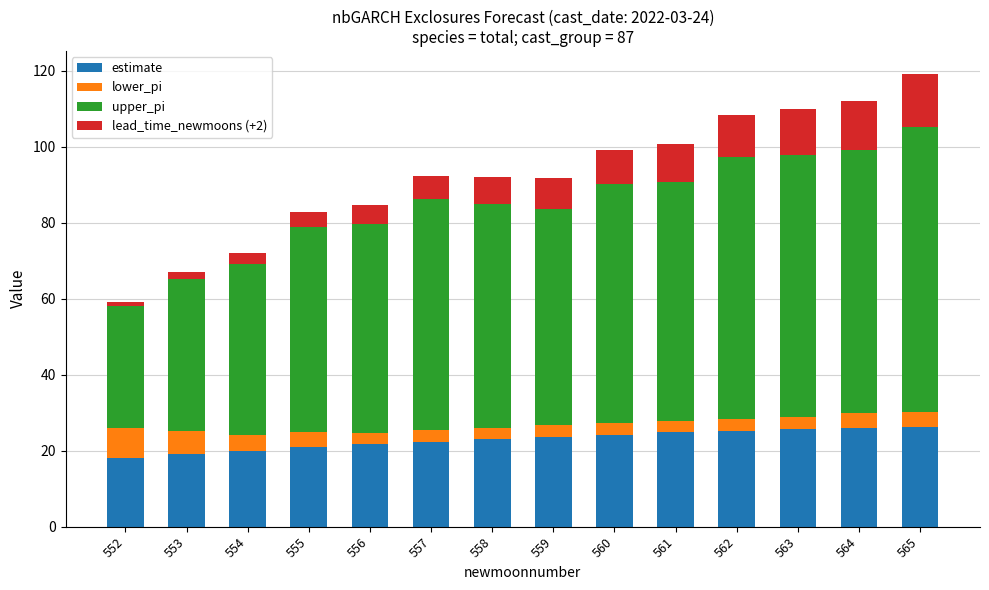

What is the average value of the estimate series?

22.9